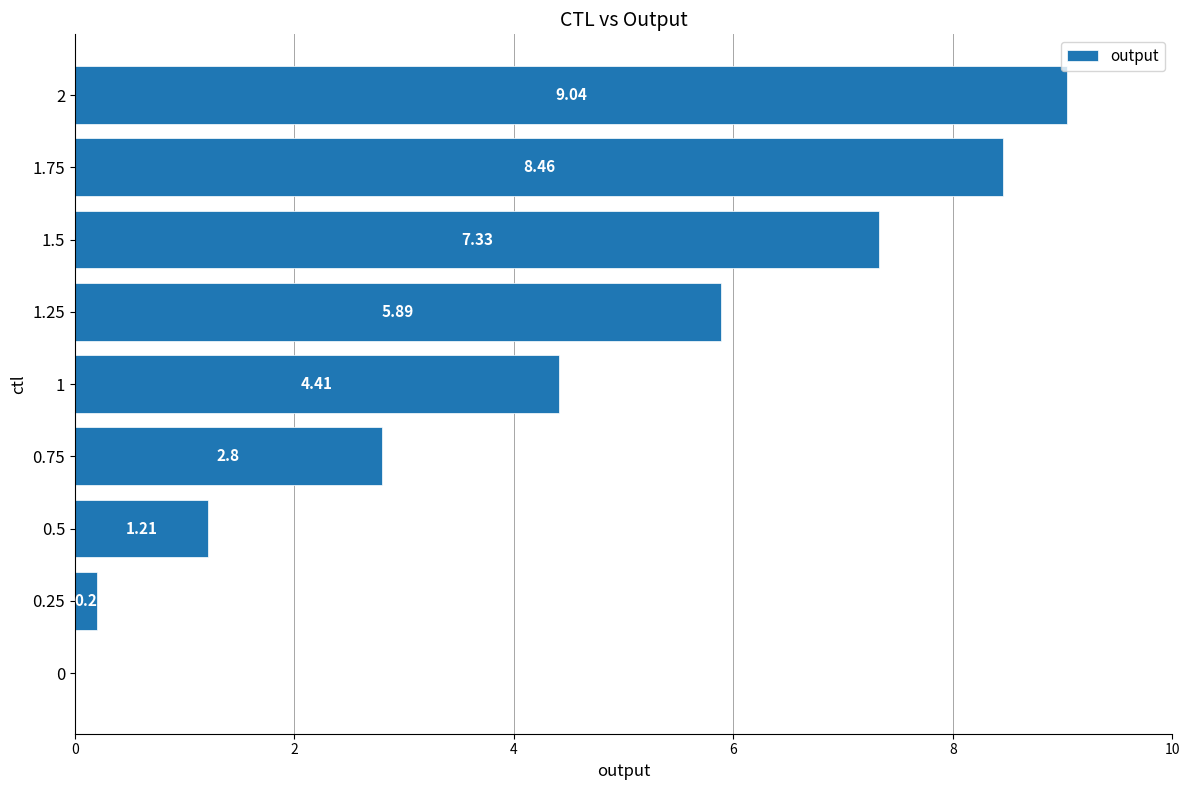

Approximately how many times larger is the value at 0.75 compared to 1.25?

0.5